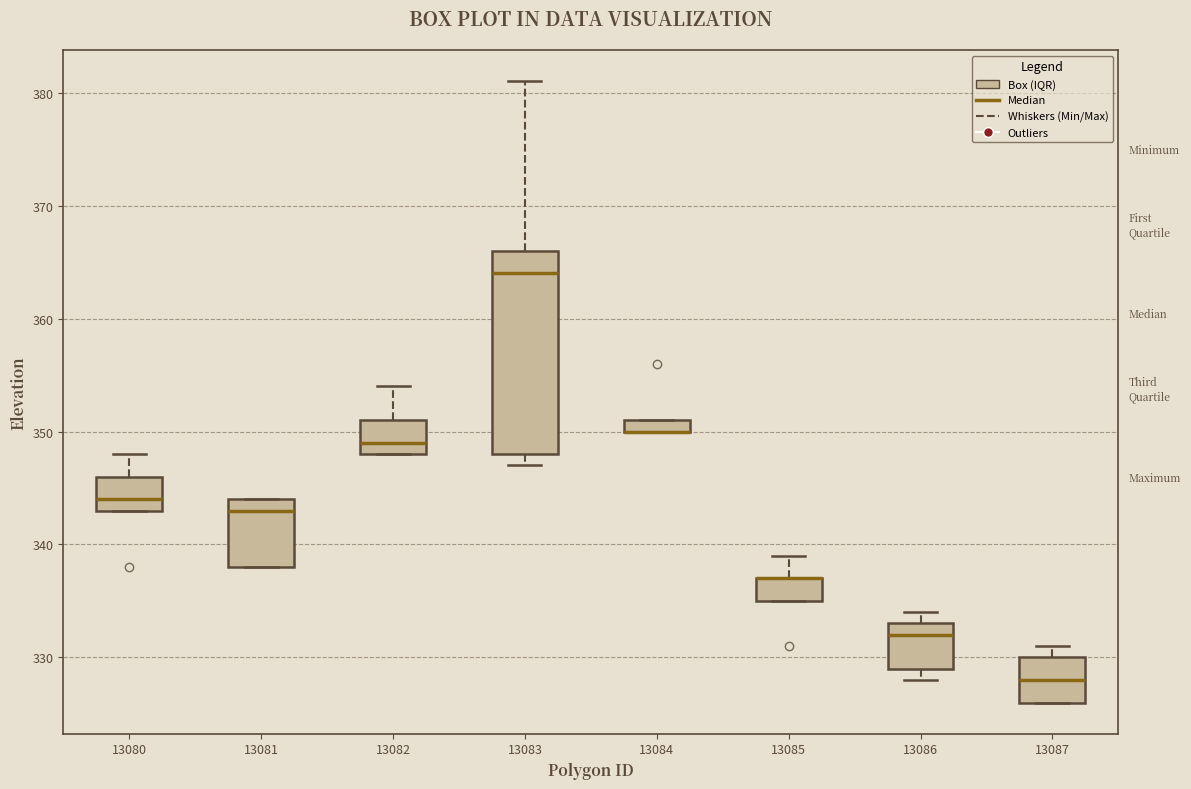

Where is the upper edge of the box at x = 13084 on the y-axis? The values are not printed on the chart, so give them approximately, as read against the axis.

351